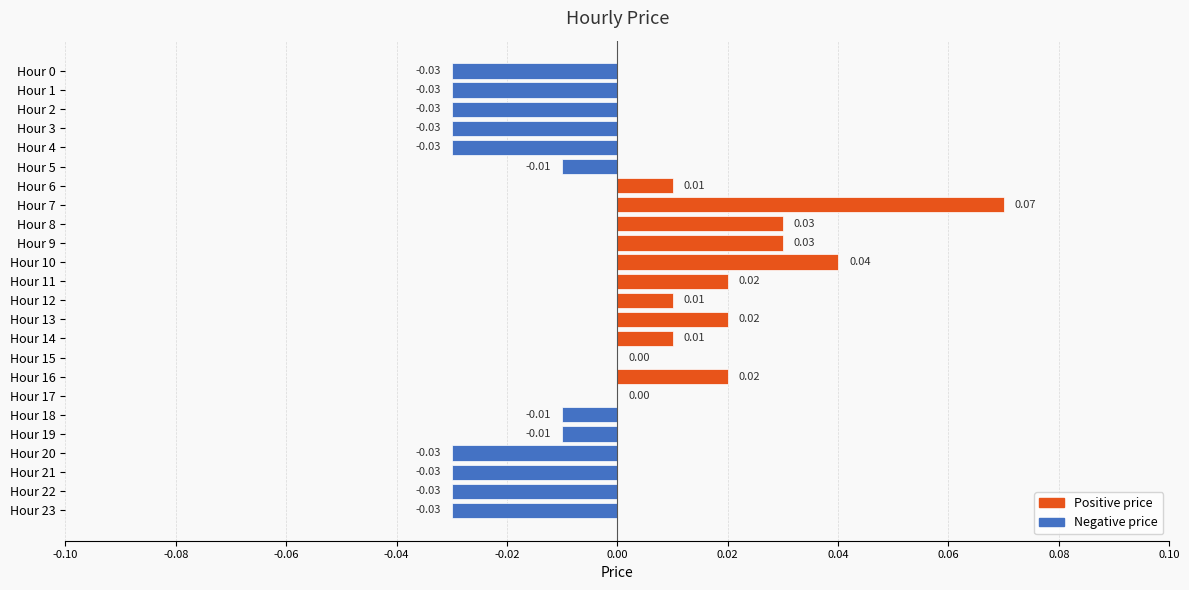

Which has a higher value, Hour 16 or Hour 5?

Hour 16